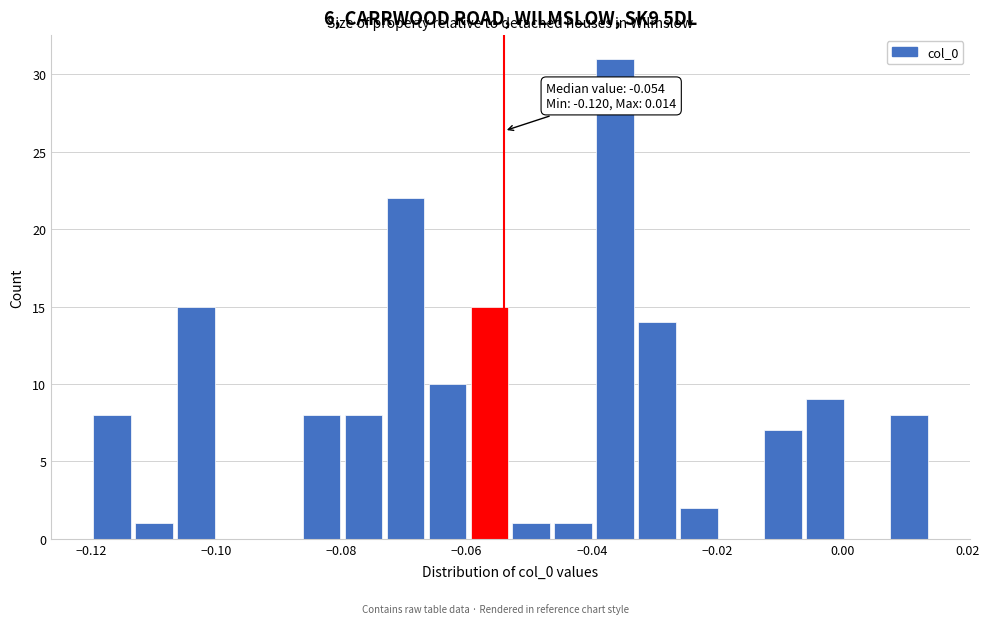

Read against the x-axis, roughly where is the centre of the tallest bar?

-0.036